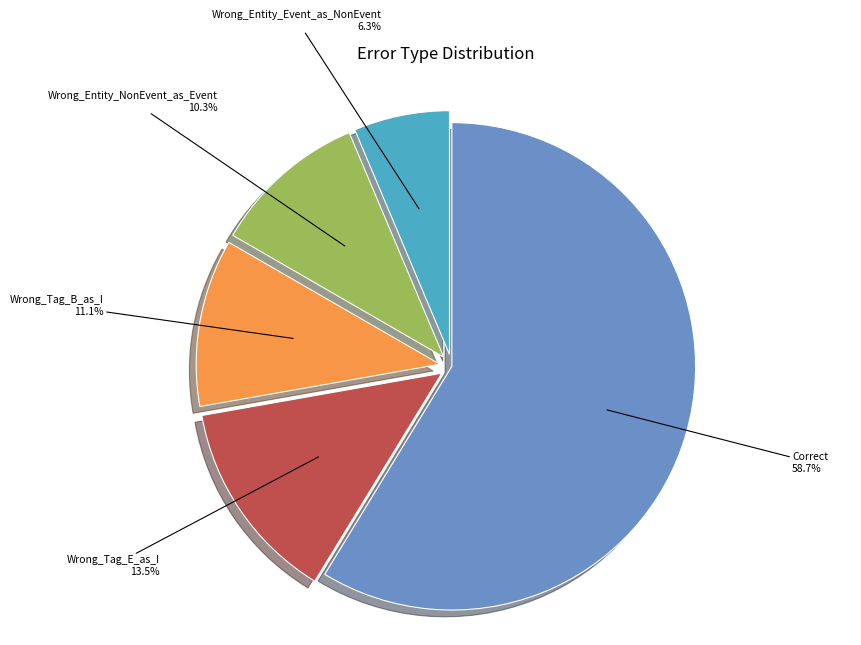

Is there any slice that represents more than half of the pie?

Yes